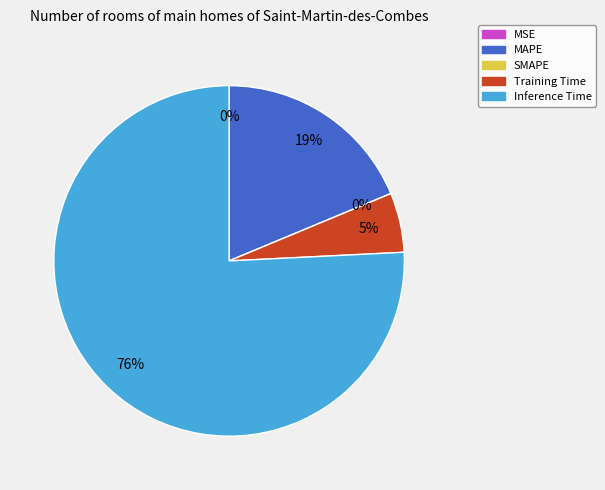

Do Training Time and MSE together represent more than half of the pie?

No